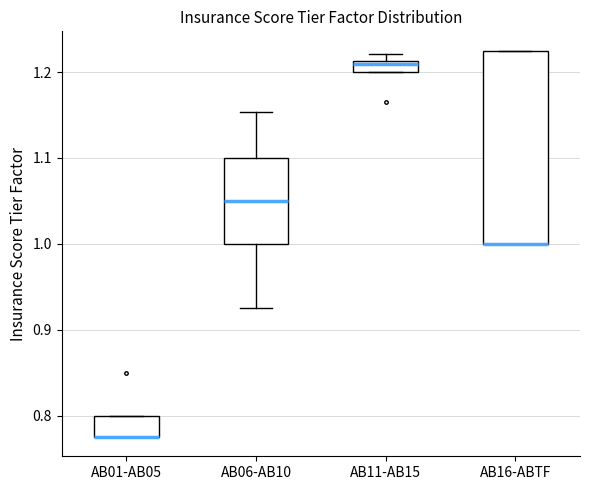

Where is the upper edge of the box for AB16-ABTF on the y-axis? The values are not printed on the chart, so give them approximately, as read against the axis.

1.23